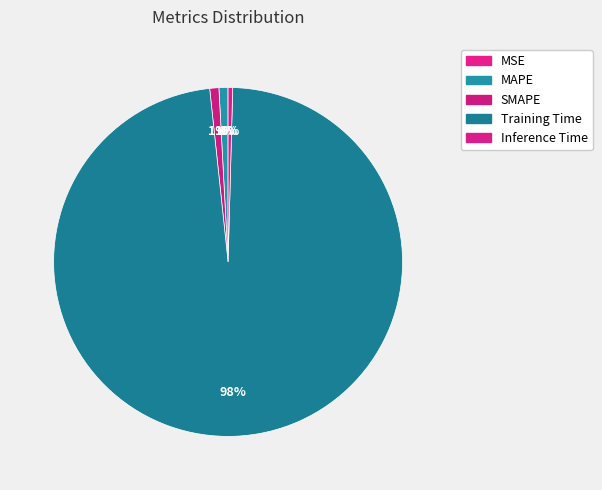

Rank the categories by value from lowest to highest.

MSE, Inference Time, MAPE, SMAPE, Training Time